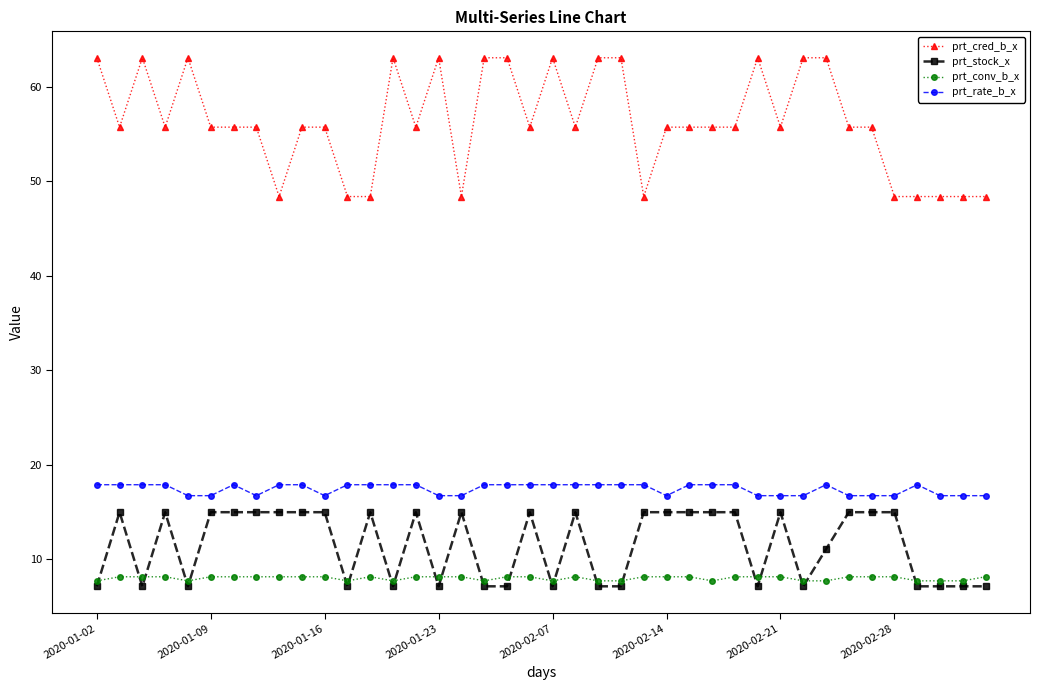

What is the value of the prt_conv_b_x point at the 7th from the left?

8.1